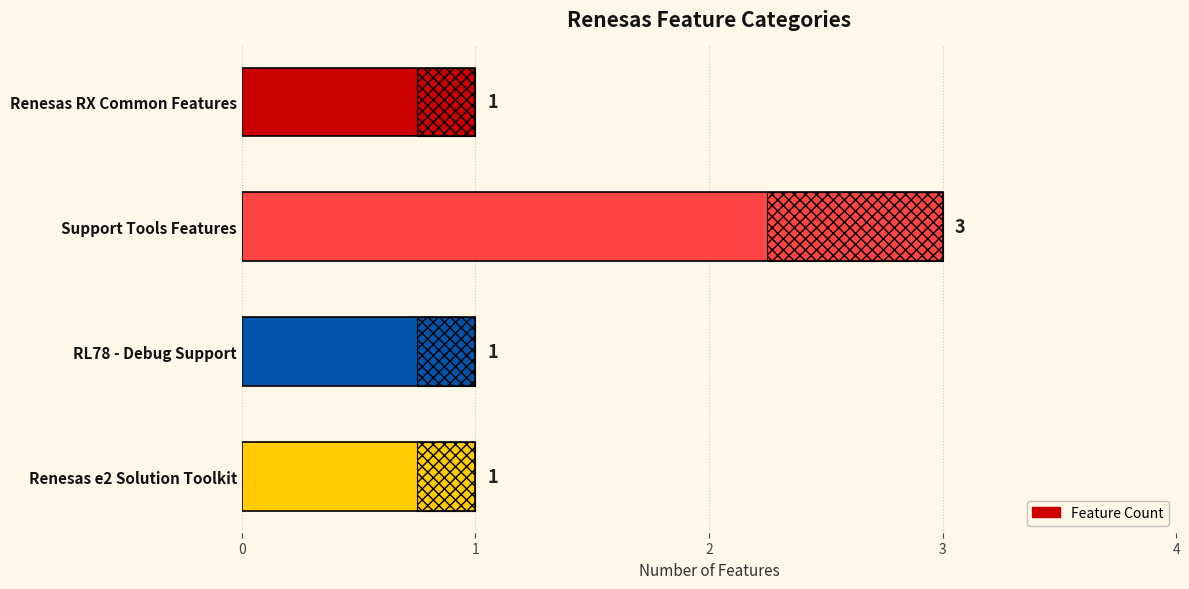

How many values exceed 1?

1